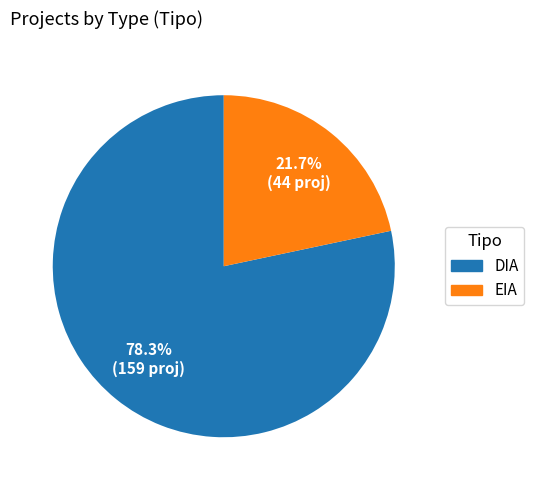

How many segments does this pie chart have?

2